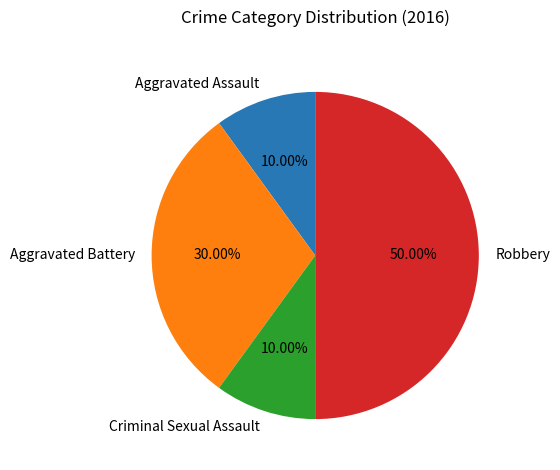

To the nearest percent, what percentage of the pie is Criminal Sexual Assault?

10%